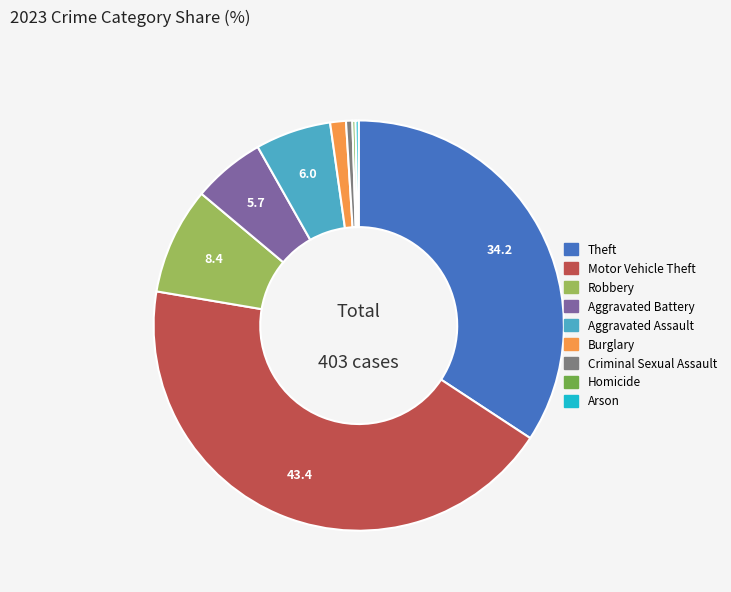

Which category has the biggest portion of the pie?

Motor Vehicle Theft